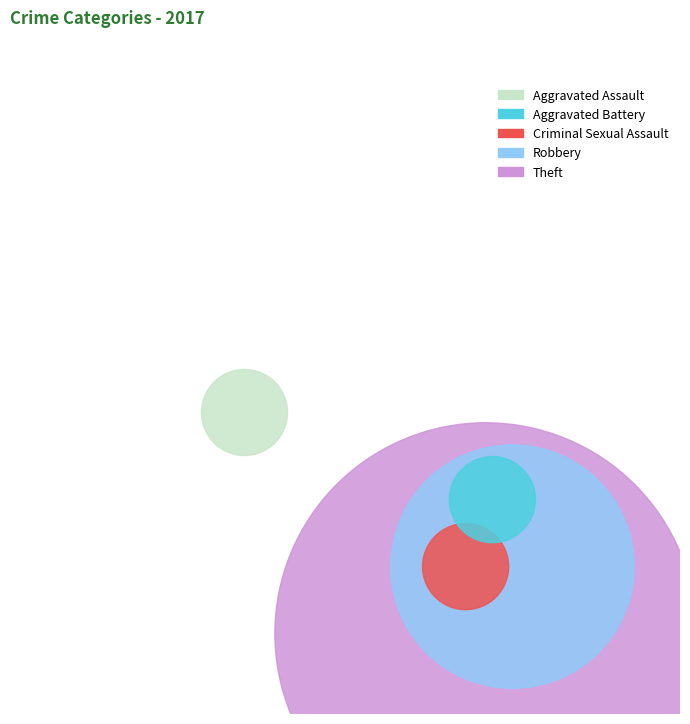

To the nearest percent, what percentage of the pie is Aggravated Assault?

1%